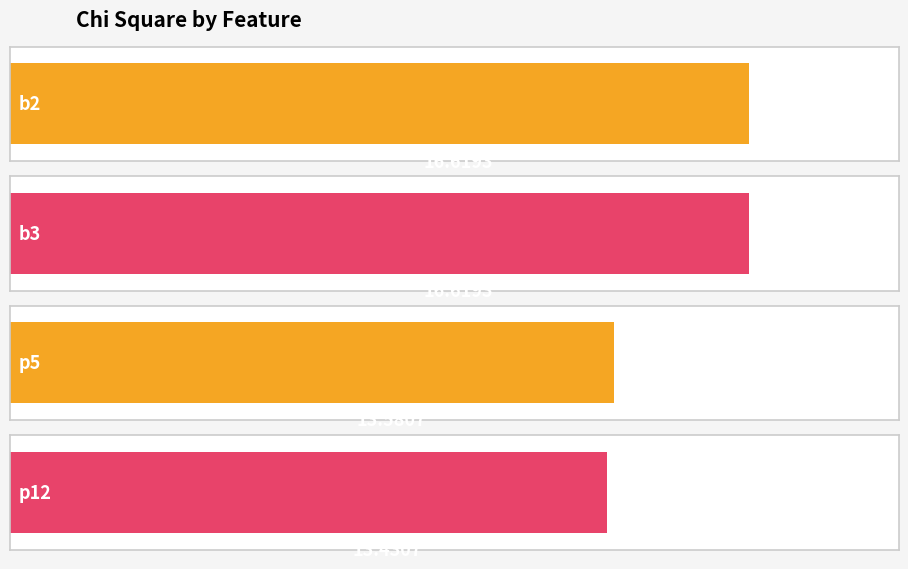

Does the chart contain any negative values?

No